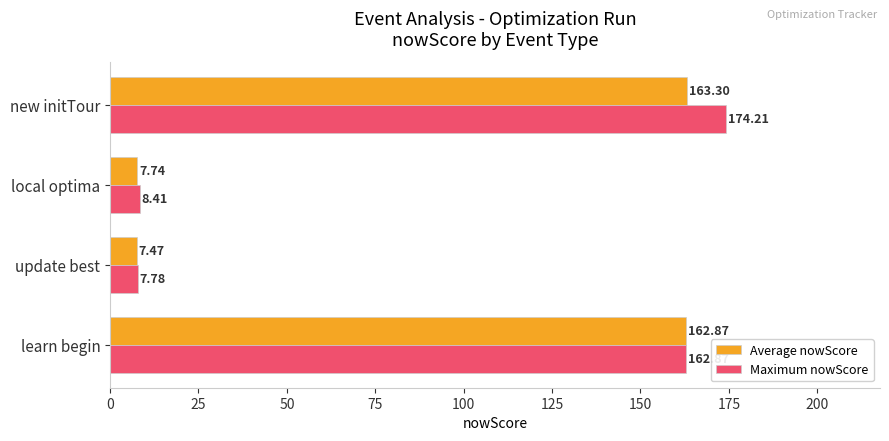

What is the highest value of the Average nowScore series?

163.3